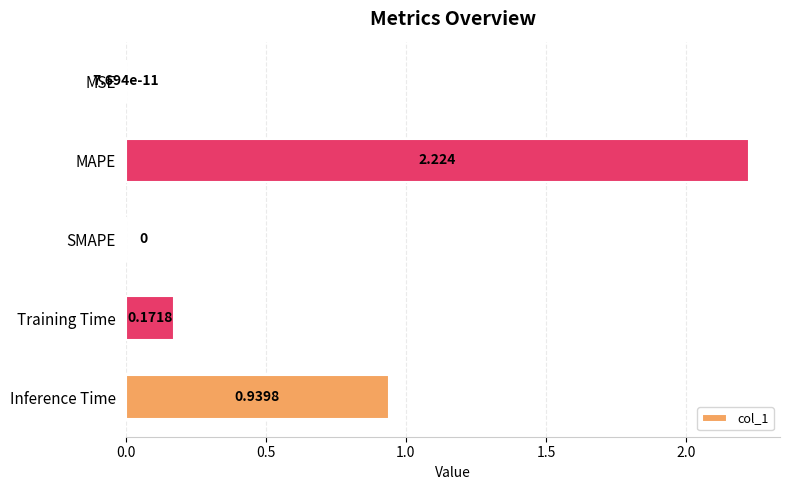

Which label corresponds to the largest value in the chart?

MAPE